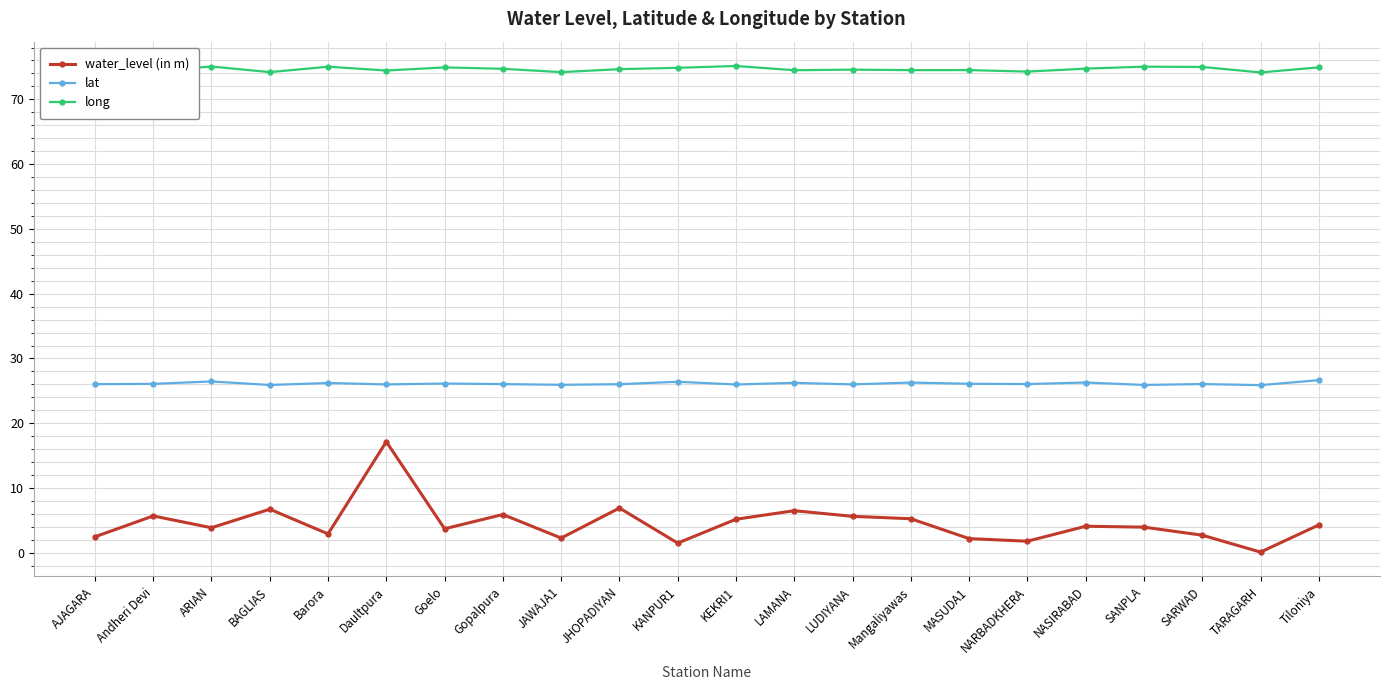

True or false: lat and water_level (in m) intersect in this chart.

False